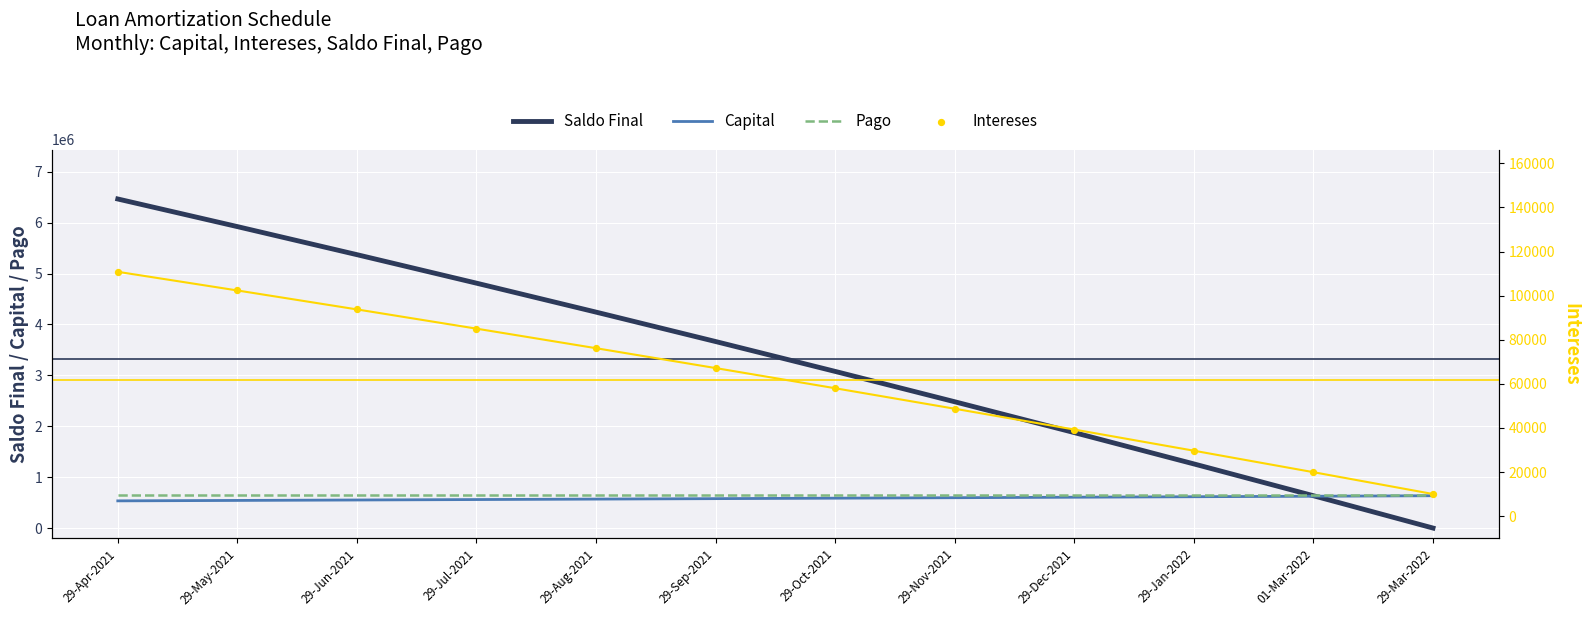

Is the value of Intereses at 29-Jul-2021 greater than the value of Saldo Final at 29-Aug-2021?

No